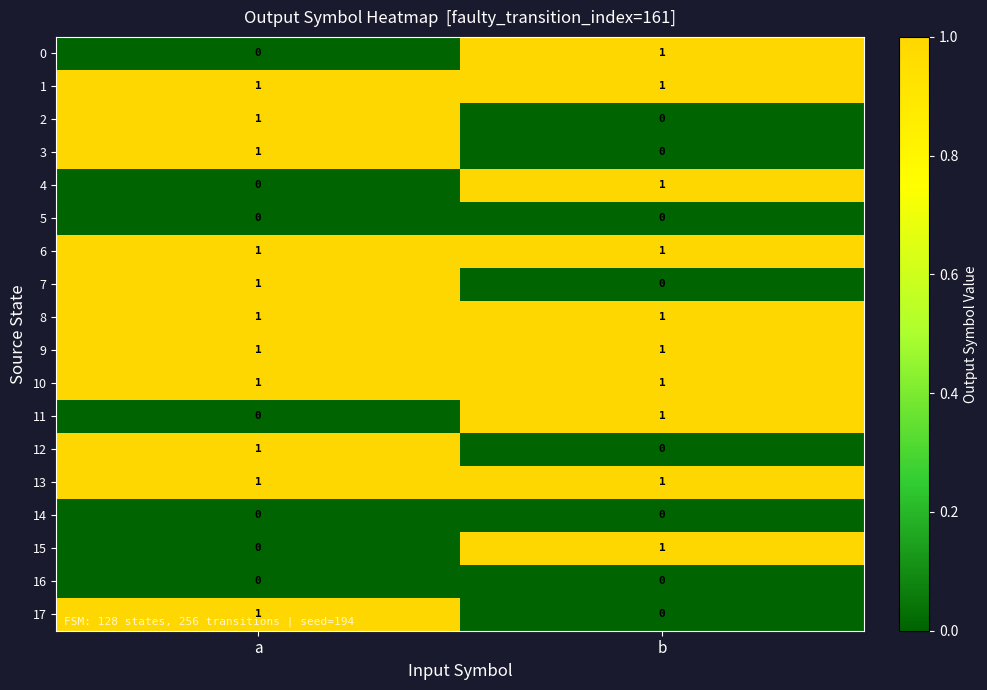

At which category is the sum across all series the highest?

a